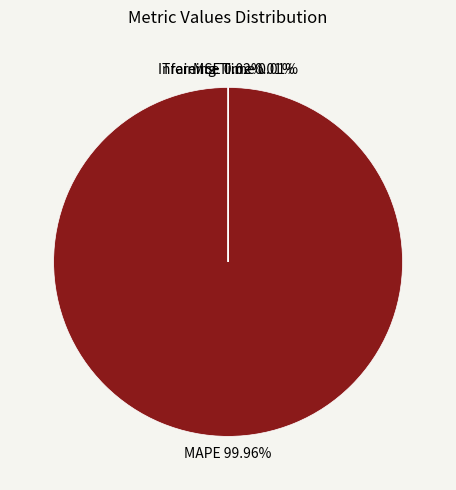

Which category accounts for the majority?

MAPE